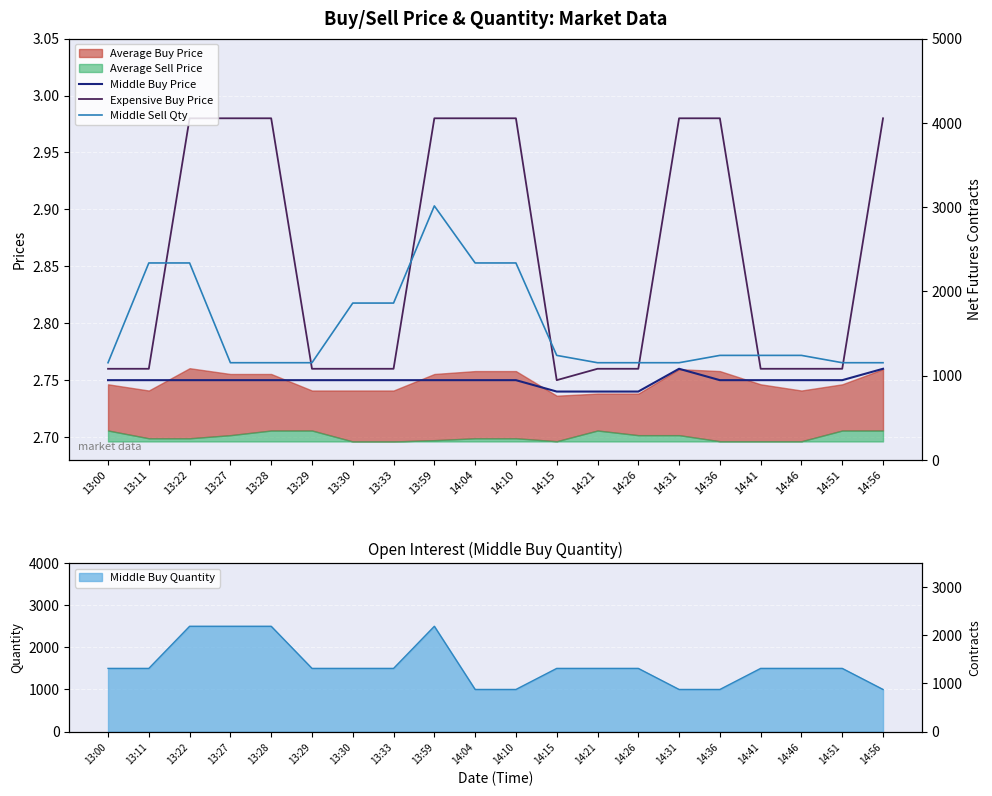

Which label corresponds to the largest value in the chart?

13:59